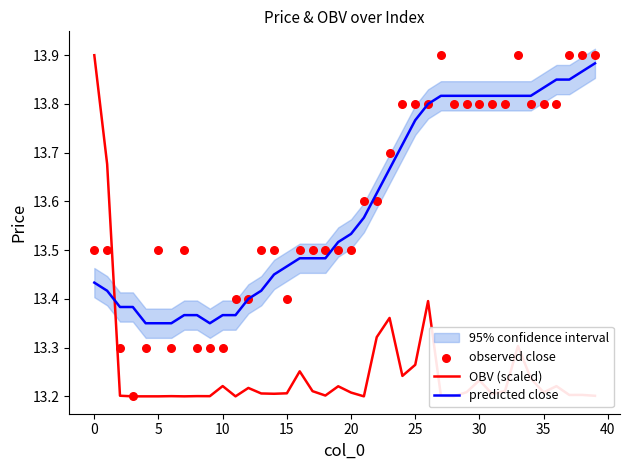

What are all the series names shown in the legend?

OBV (scaled), predicted close, observed close